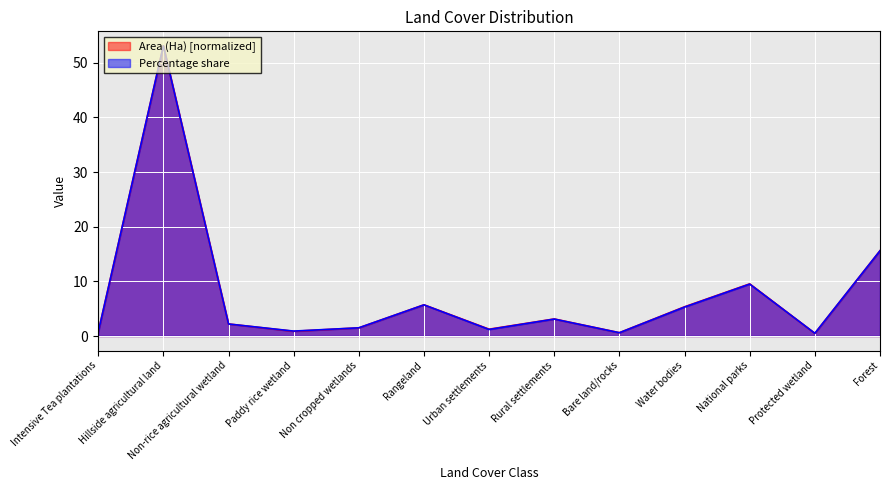

At which label is Percentage share closest to 26?

Forest